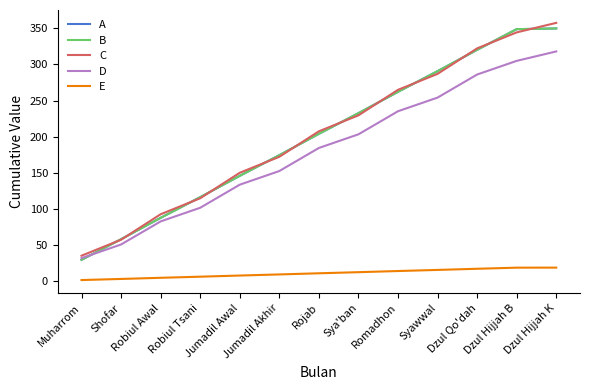

The value of C at Dzul Hijjah B is 78.3. True or false?

False